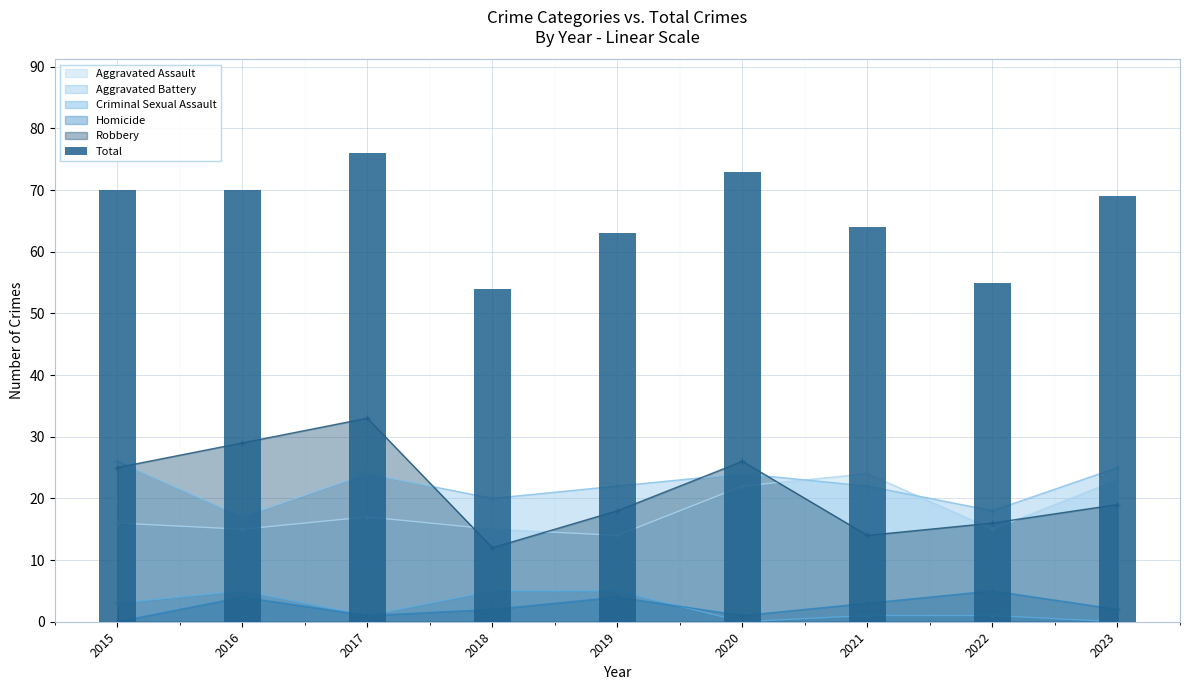

Reading right to left, what are all the values shown in this chart?

2023=69	2022=55	2021=64	2020=73	2019=63	2018=54	2017=76	2016=70	2015=70